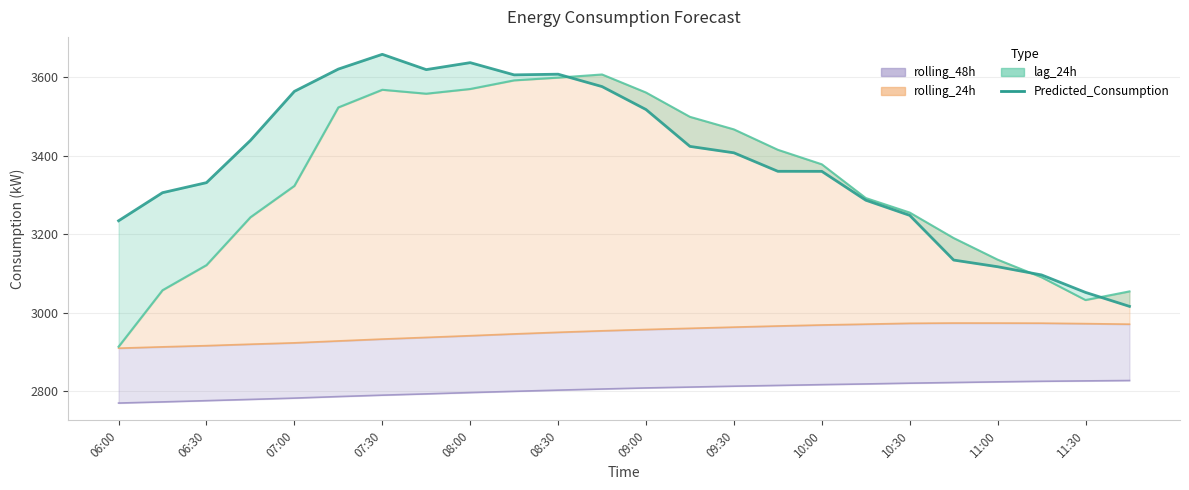

At which label does the data first exceed 3407?

07:30